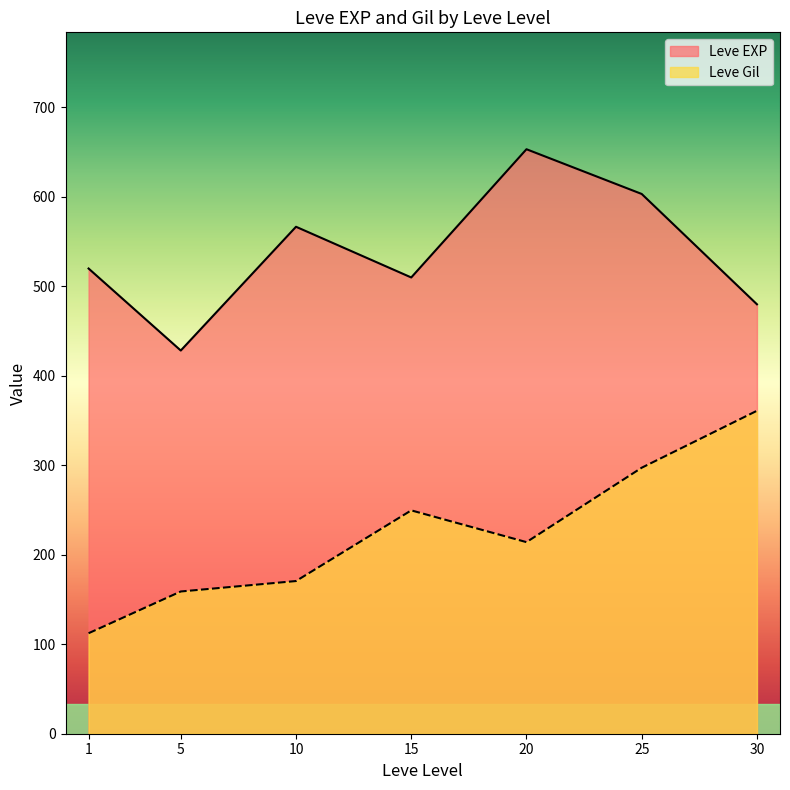

List the series in order of their peak value, highest first.

Leve EXP, Leve Gil